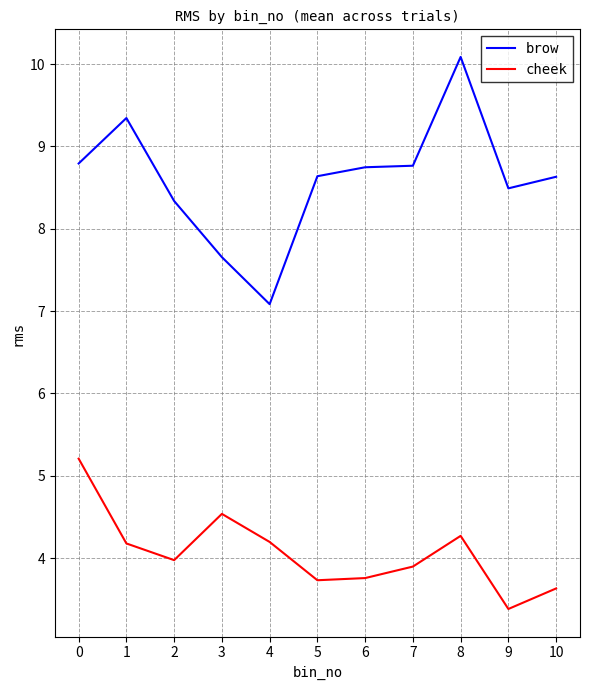

True or false: cheek and brow intersect in this chart.

False